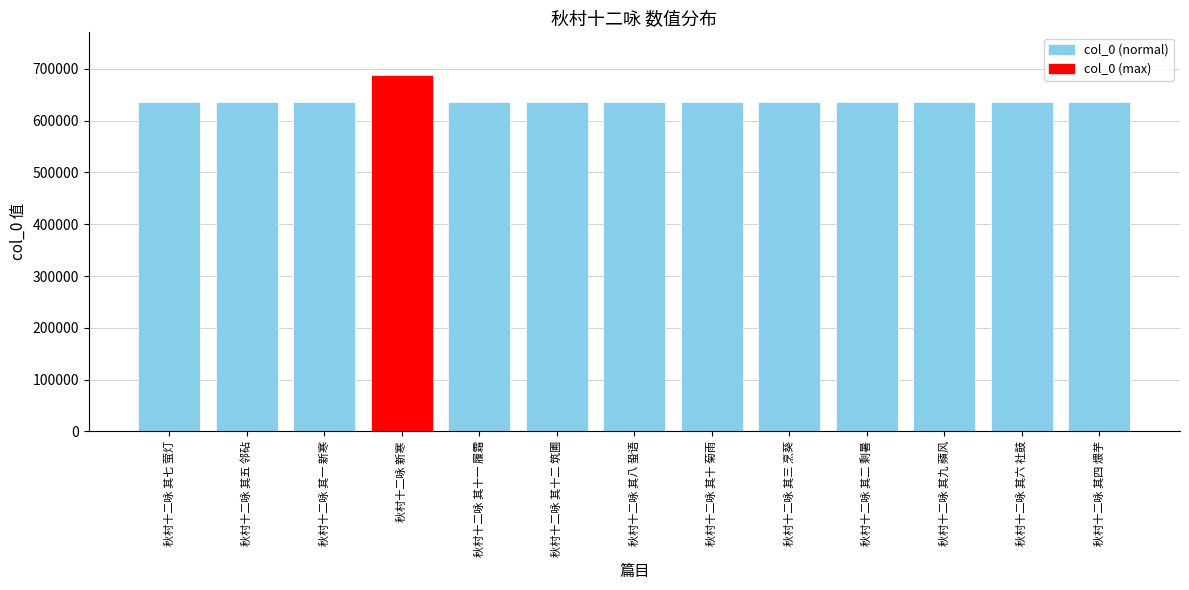

Approximately how many times larger is the value at 秋村十二咏 其八 蛩语 compared to 秋村十二咏 其二 剩暑?

1.0